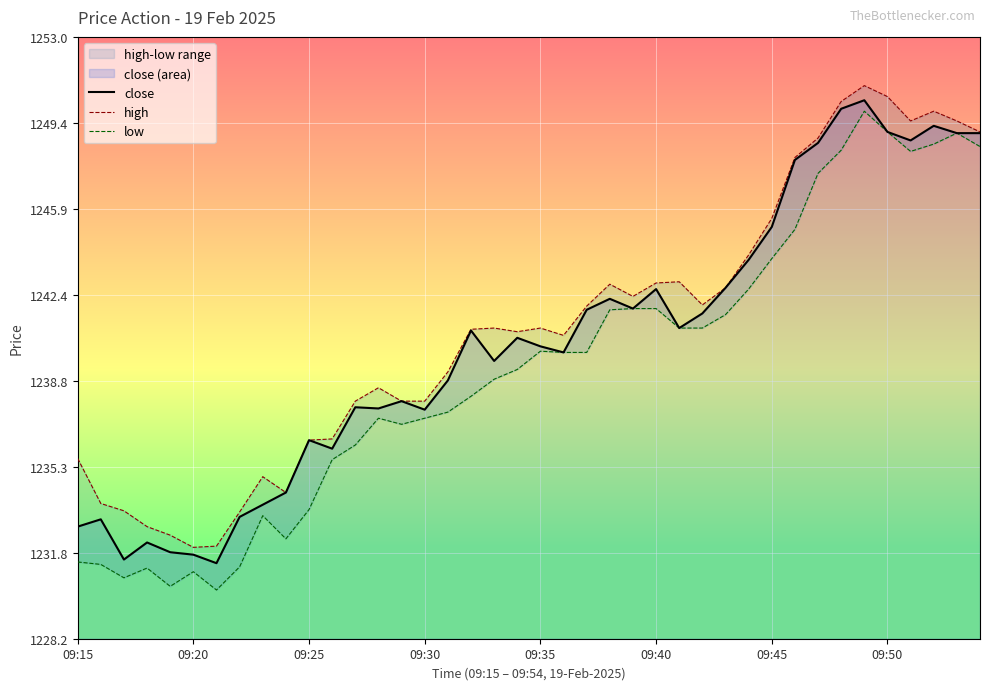

True or false: high has a value of 864.2 at 8.

False